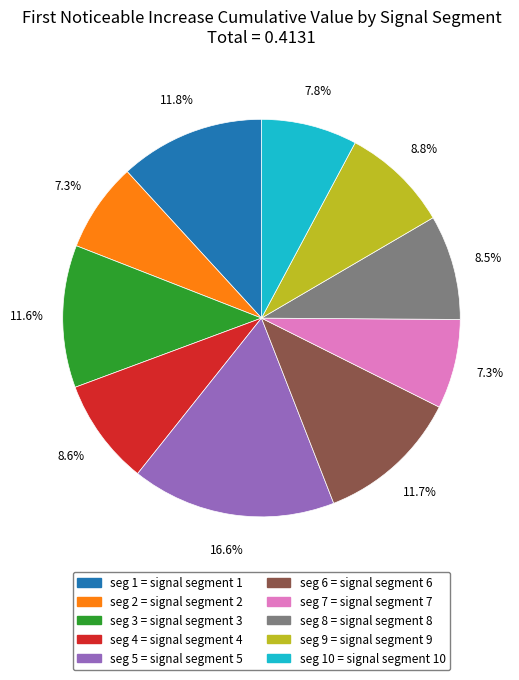

Is there a majority slice in this chart?

No